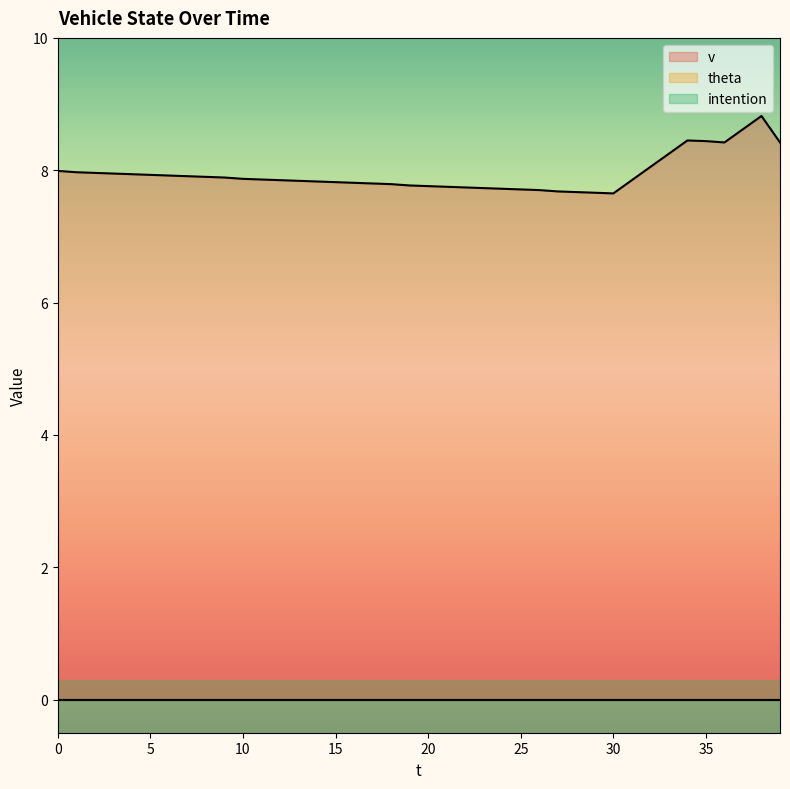

The value of theta at 24 is 0.0. True or false?

True